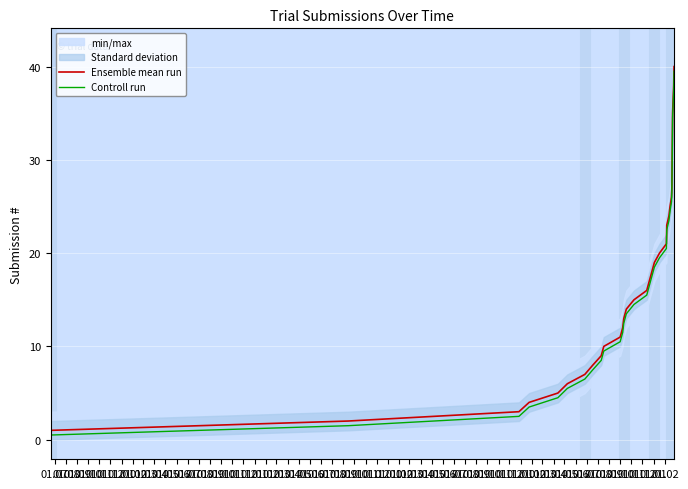

What is the difference between the second highest and second lowest values in the Ensemble mean run series?

36.0